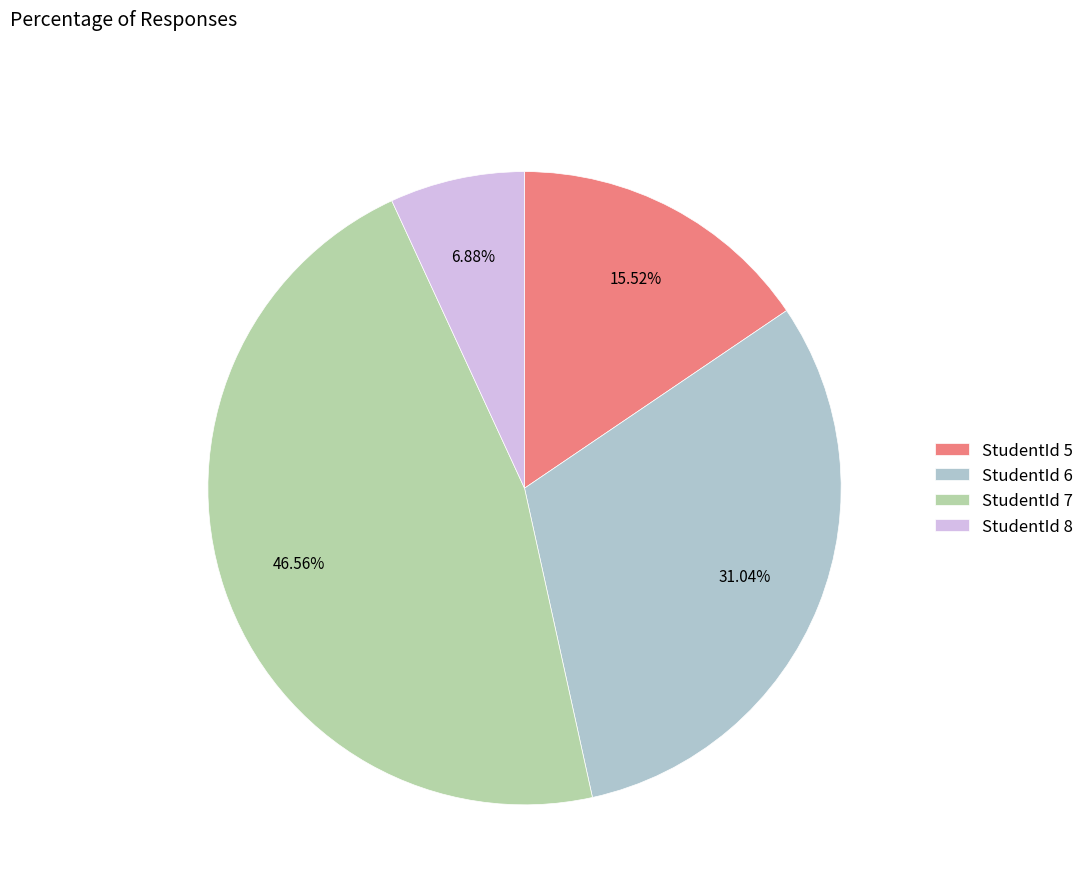

Do StudentId 5 and StudentId 6 together represent more than half of the pie?

No